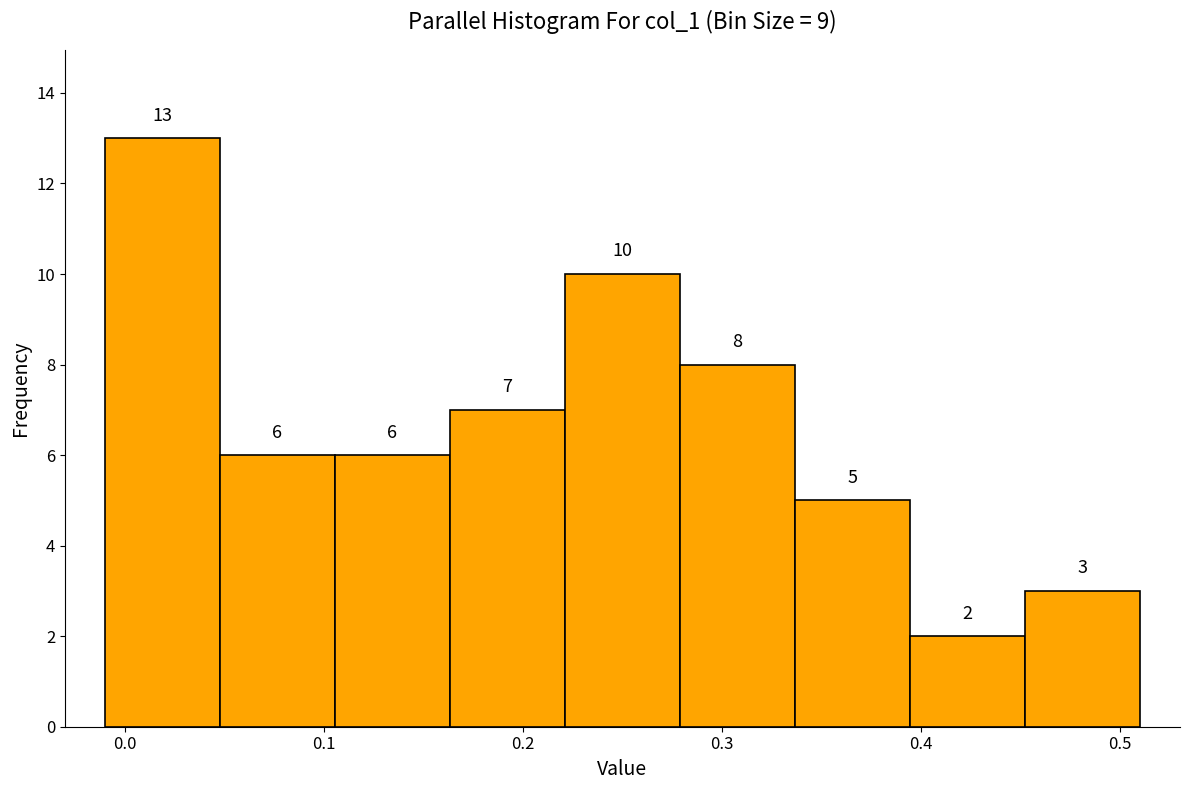

Reading left to right, transcribe this chart: for each bar, give the range it covers on the x-axis and its height. The bar edges are not printed on the chart, so give them approximately, as read against the axis.

-0.01 to 0.05: 13
0.05 to 0.11: 6
0.11 to 0.16: 6
0.16 to 0.22: 7
0.22 to 0.28: 10
0.28 to 0.34: 8
0.34 to 0.39: 5
0.39 to 0.45: 2
0.45 to 0.51: 3